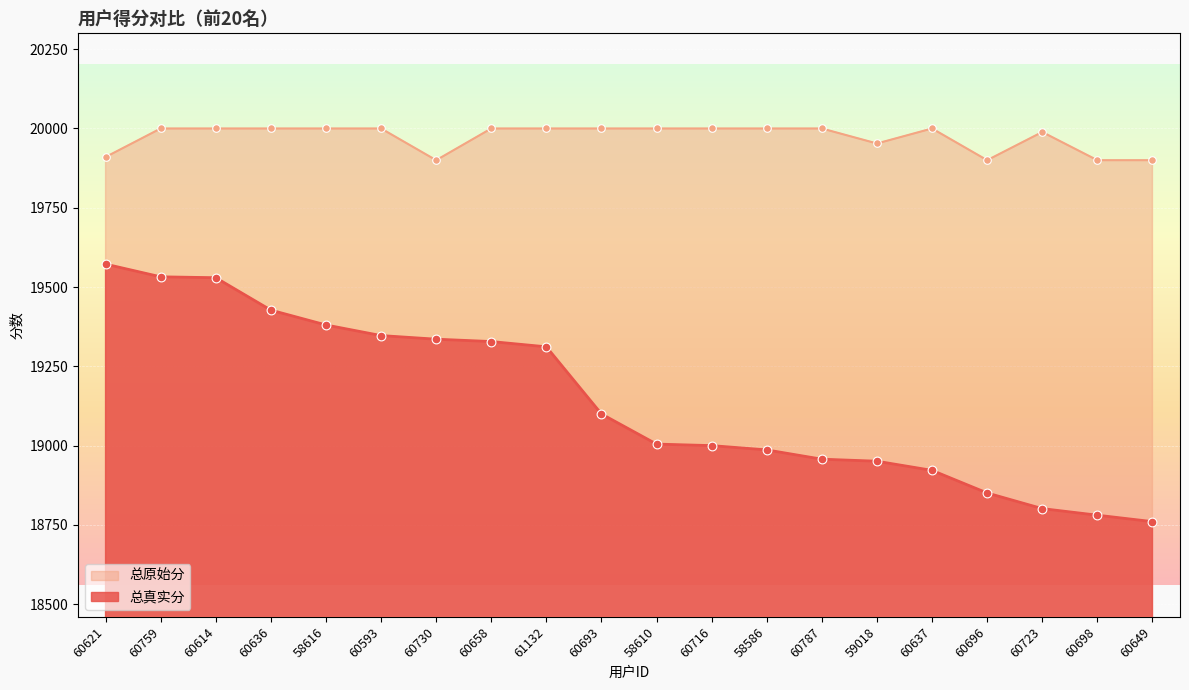

What are all the series names shown in the legend?

总原始分, 总真实分